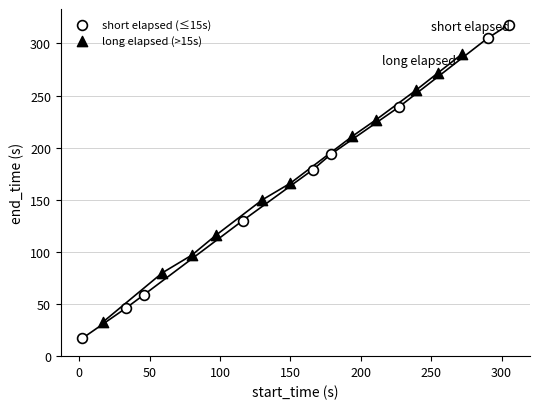

Which series reaches the maximum Y coordinate?

short elapsed (≤15s)